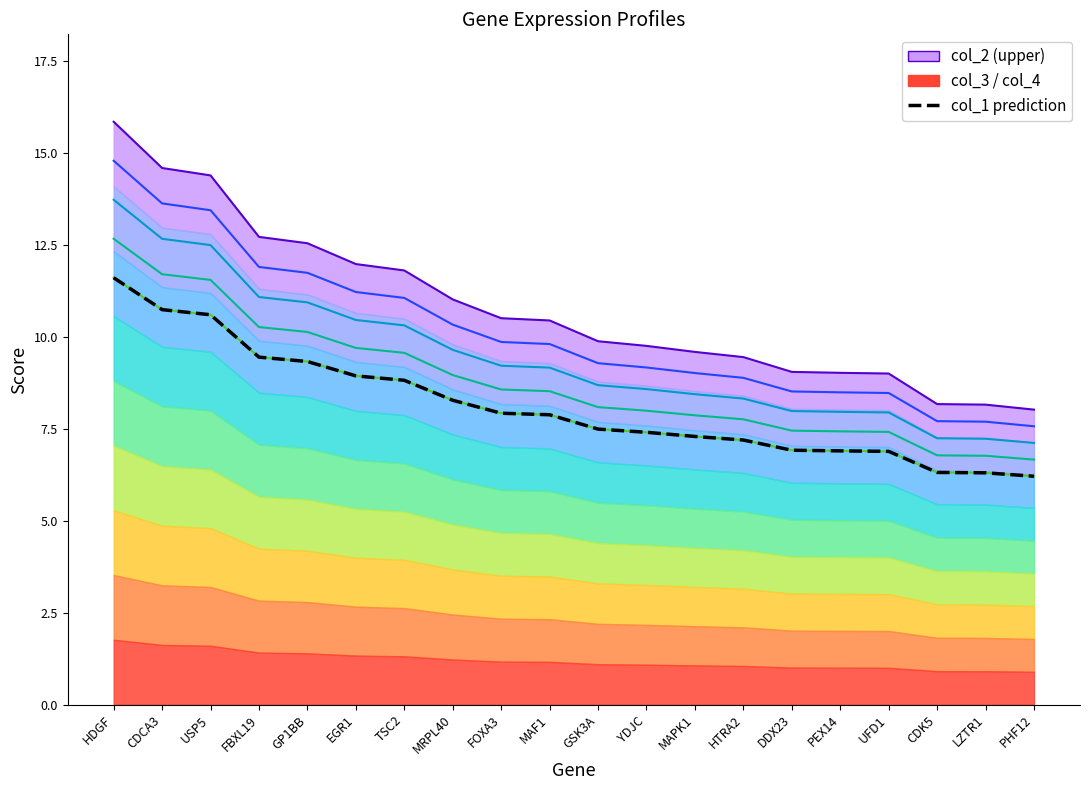

How many data points in col_1 prediction are less than 7?

6